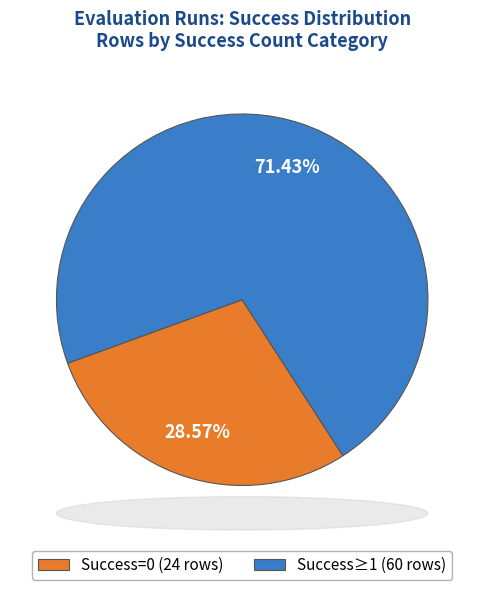

Is there any slice that represents more than half of the pie?

Yes